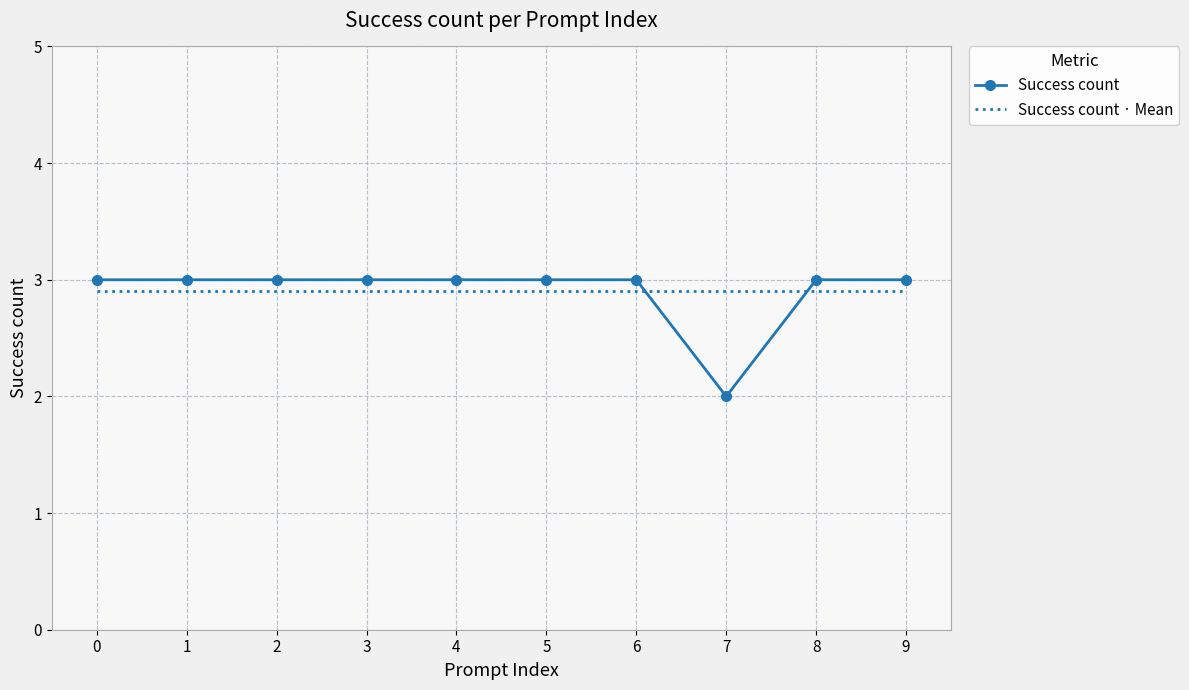

Rank the series by their maximum value, from highest to lowest.

Success count, Success count · Mean